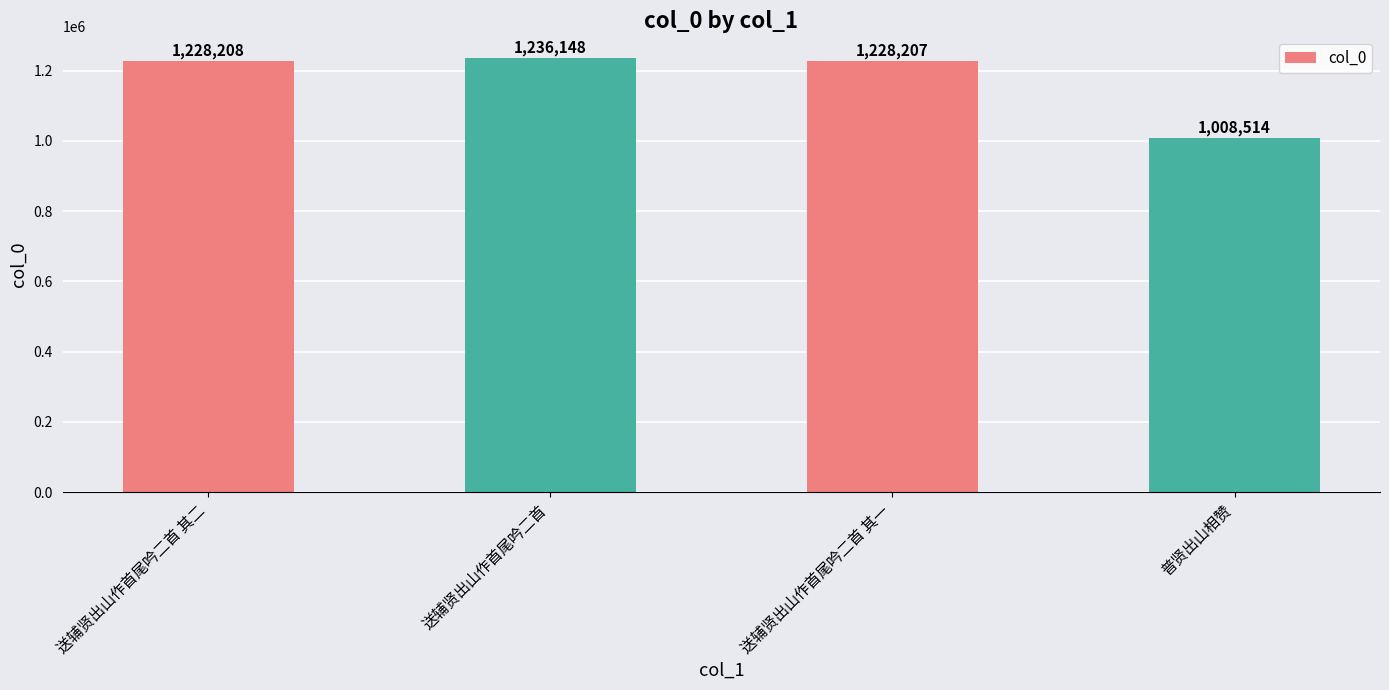

What position from the left is 送辅贤出山作首尾吟二首?

2